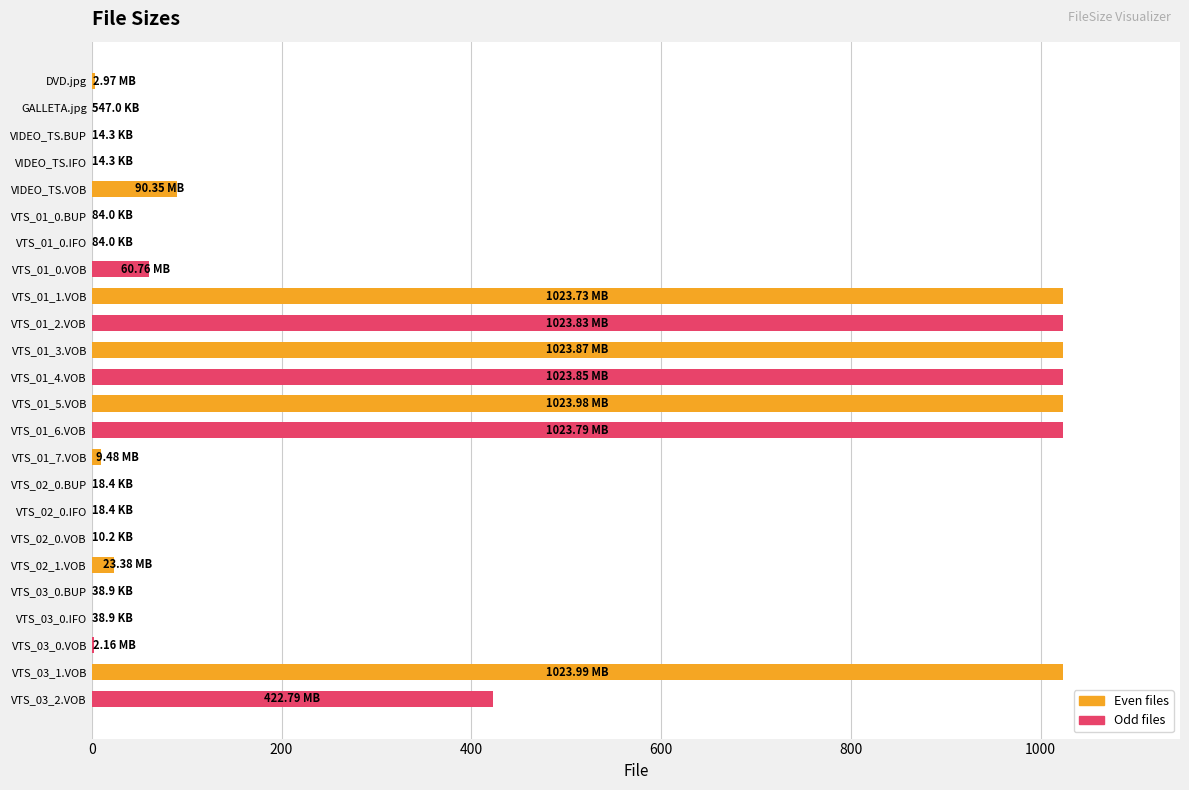

Count the number of data series in this chart.

1